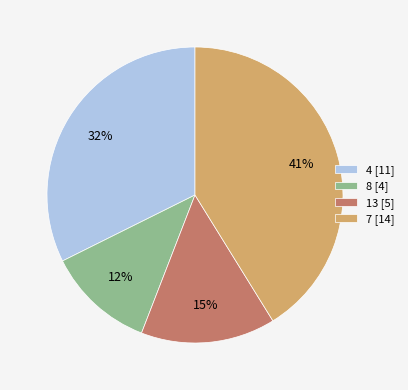

To the nearest percent, what is the combined percentage of 4 and 8?

44%